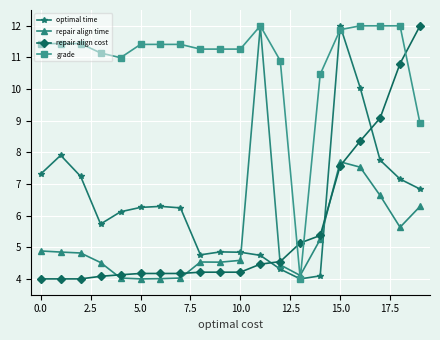

How many intersections are there between grade and repair align cost?

3